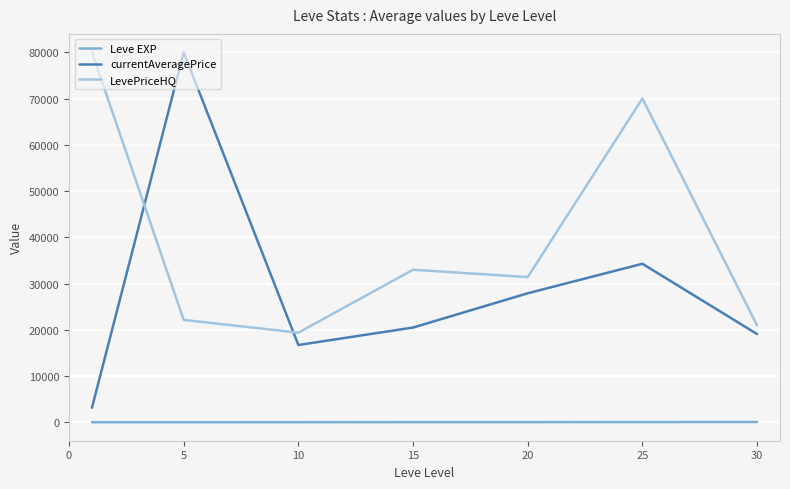

True or false: Leve EXP and currentAveragePrice cross at least once.

False